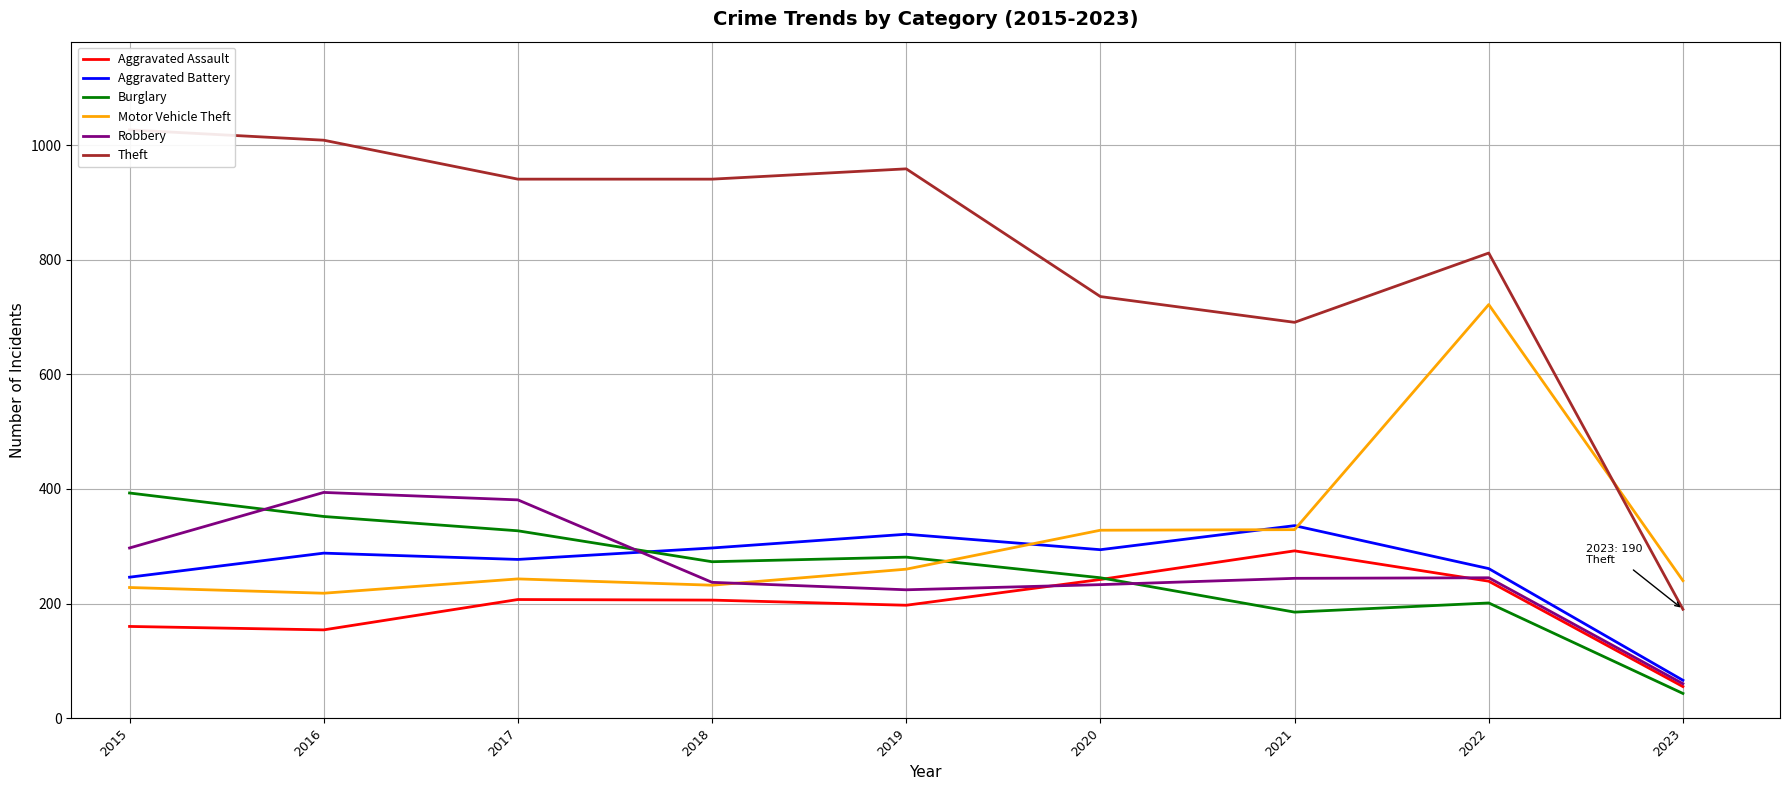

Is it true that Motor Vehicle Theft equals 349 at 2019?

False